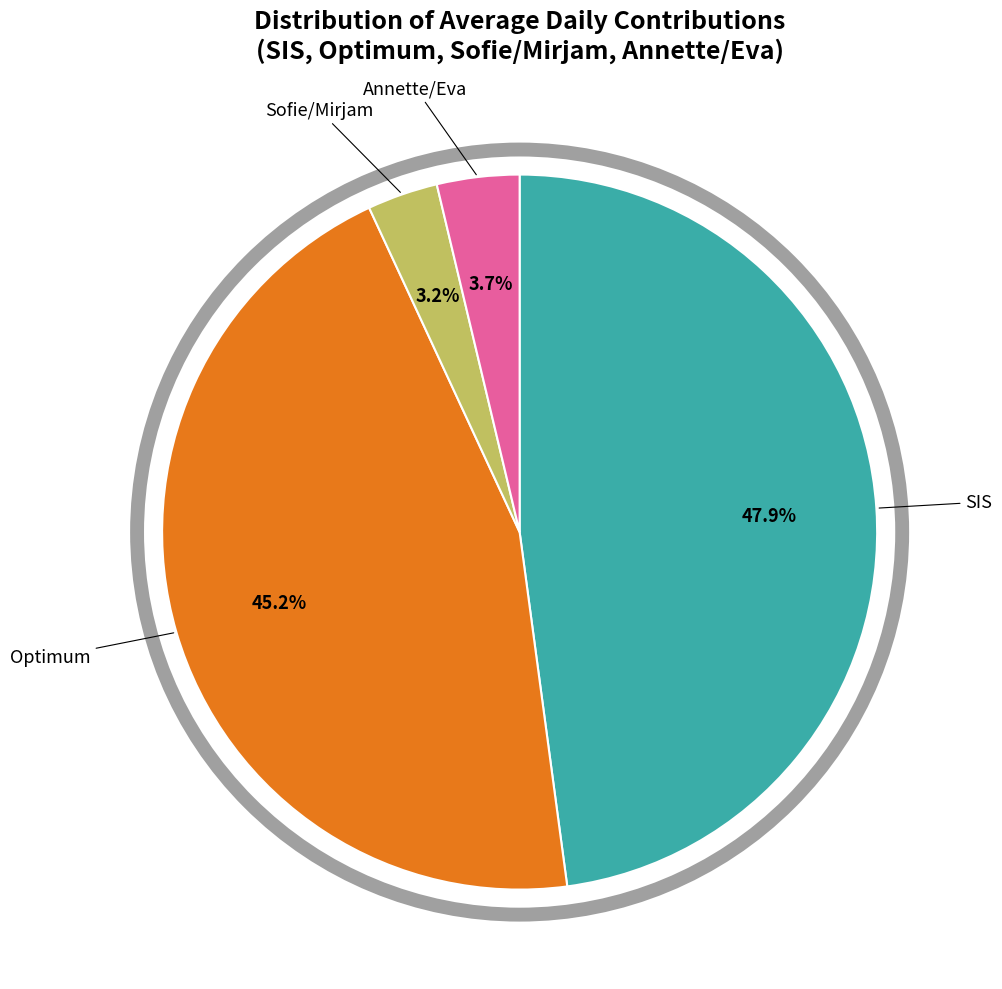

How many segments does this pie chart have?

4